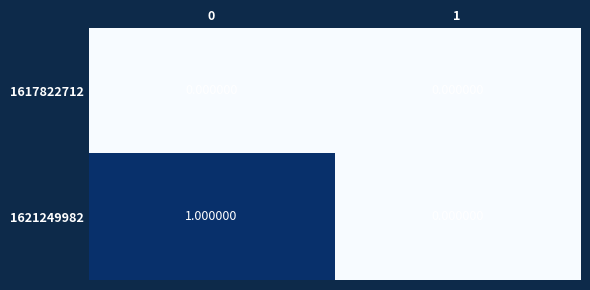

Is the value of 1621249982 at 0 greater than the value of 1617822712 at 1?

Yes